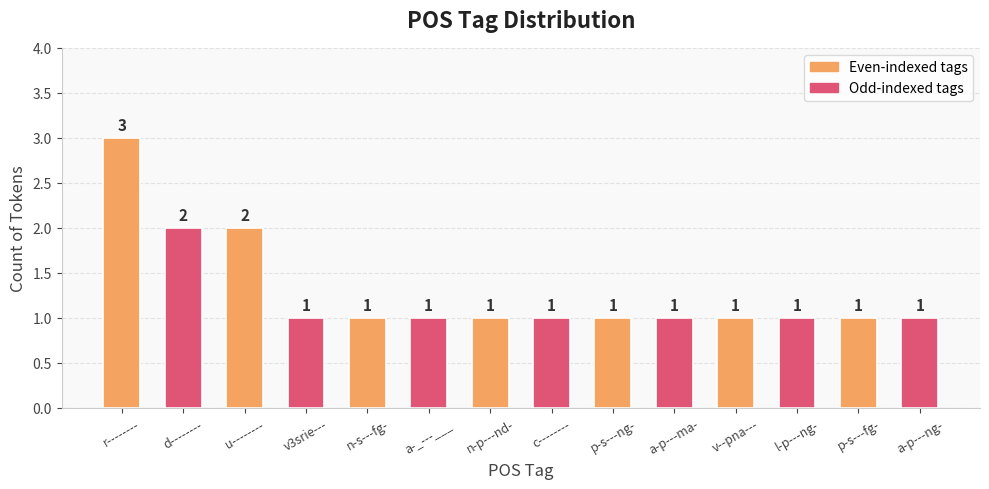

Reading right to left, list all the values displayed in this chart.

a-p---ng-=1	p-s---fg-=1	l-p---ng-=1	v--pna---=1	a-p---ma-=1	p-s---ng-=1	c--------=1	n-p---nd-=1	a-_---___=1	n-s---fg-=1	v3srie---=1	u--------=2	d--------=2	r--------=3